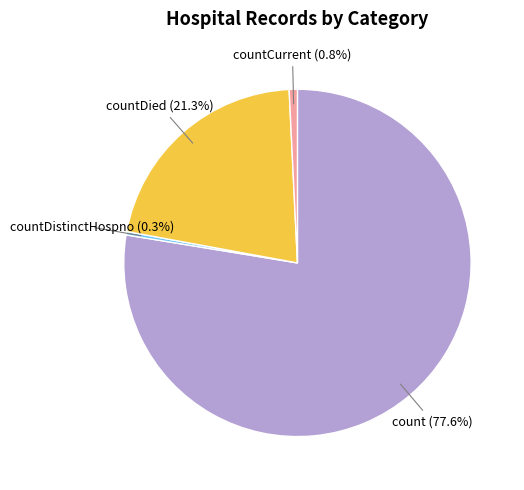

What is the largest slice in the pie chart?

count